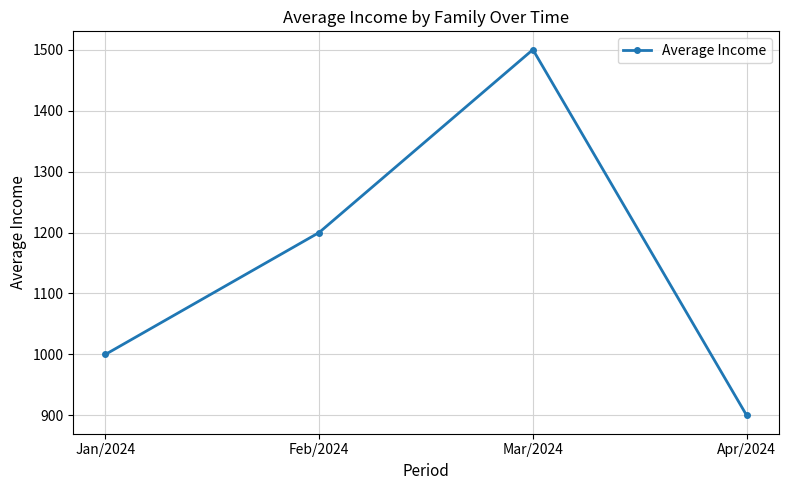

What is the difference between the second highest and second lowest values?

200